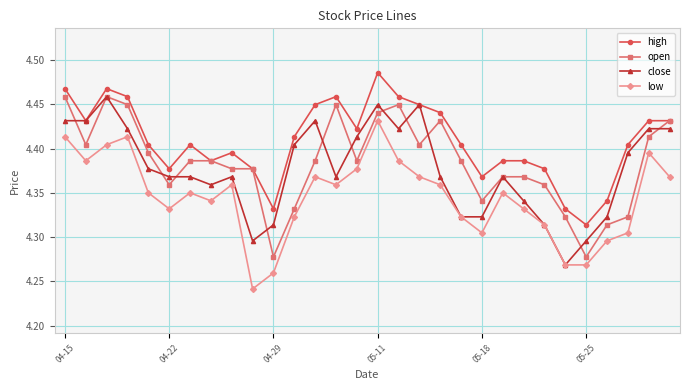

True or false: low and open cross at least once.

False